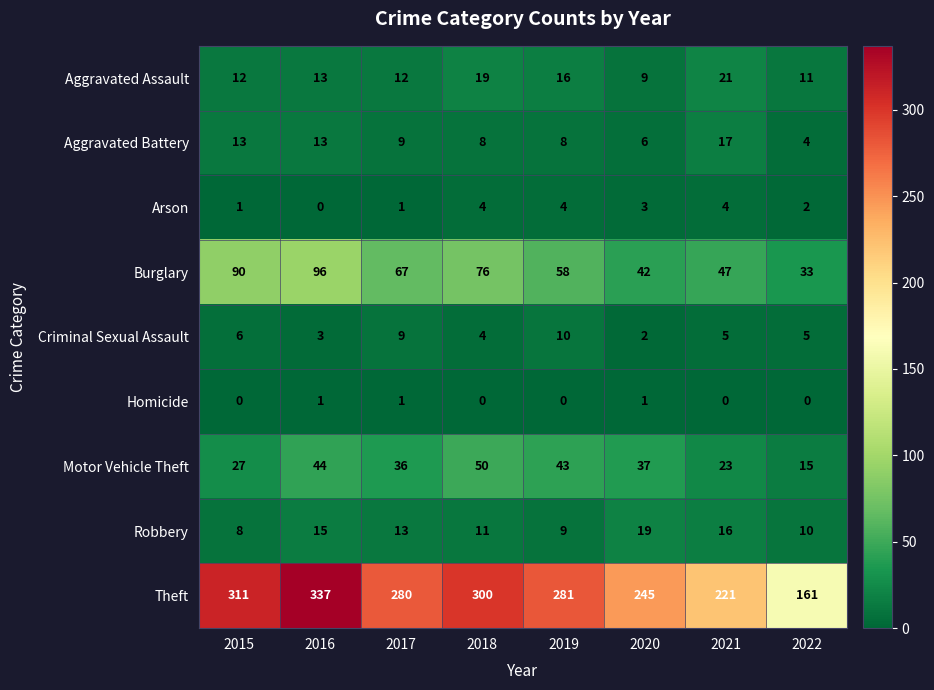

Rank the series by their maximum value, from lowest to highest.

Homicide, Arson, Criminal Sexual Assault, Aggravated Battery, Robbery, Aggravated Assault, Motor Vehicle Theft, Burglary, Theft